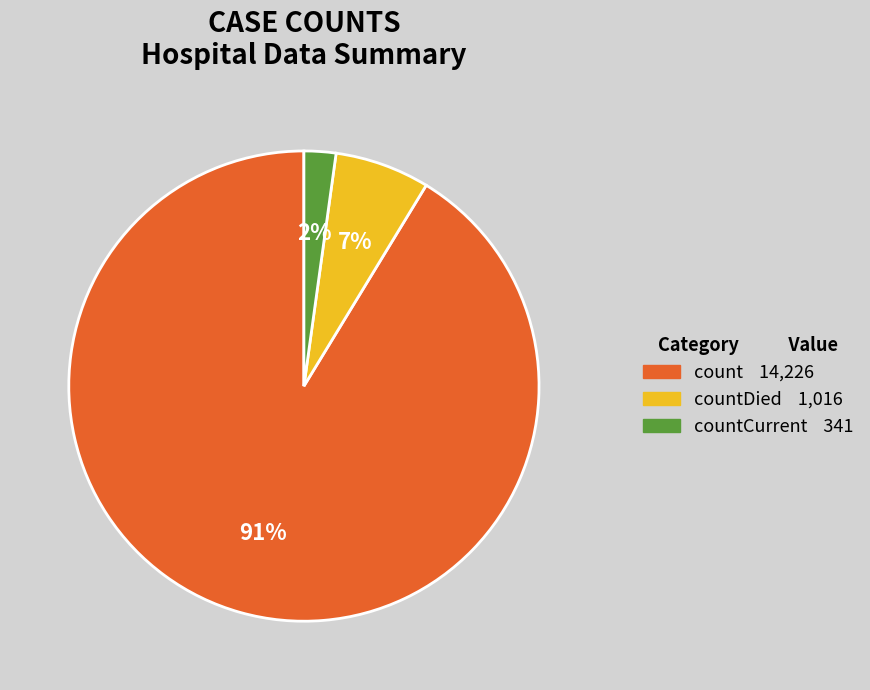

Is there any slice that represents more than half of the pie?

Yes